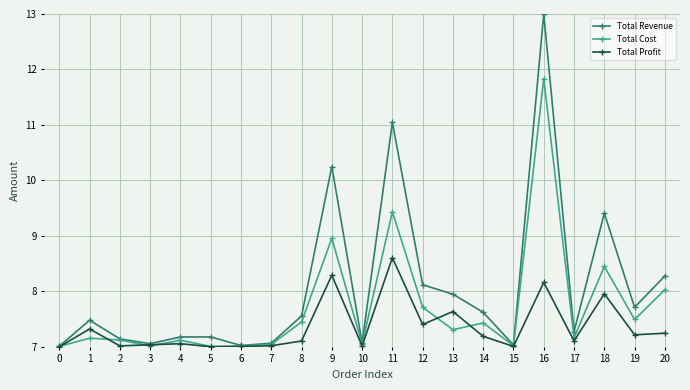

Which series has the widest spread of values?

Total Revenue